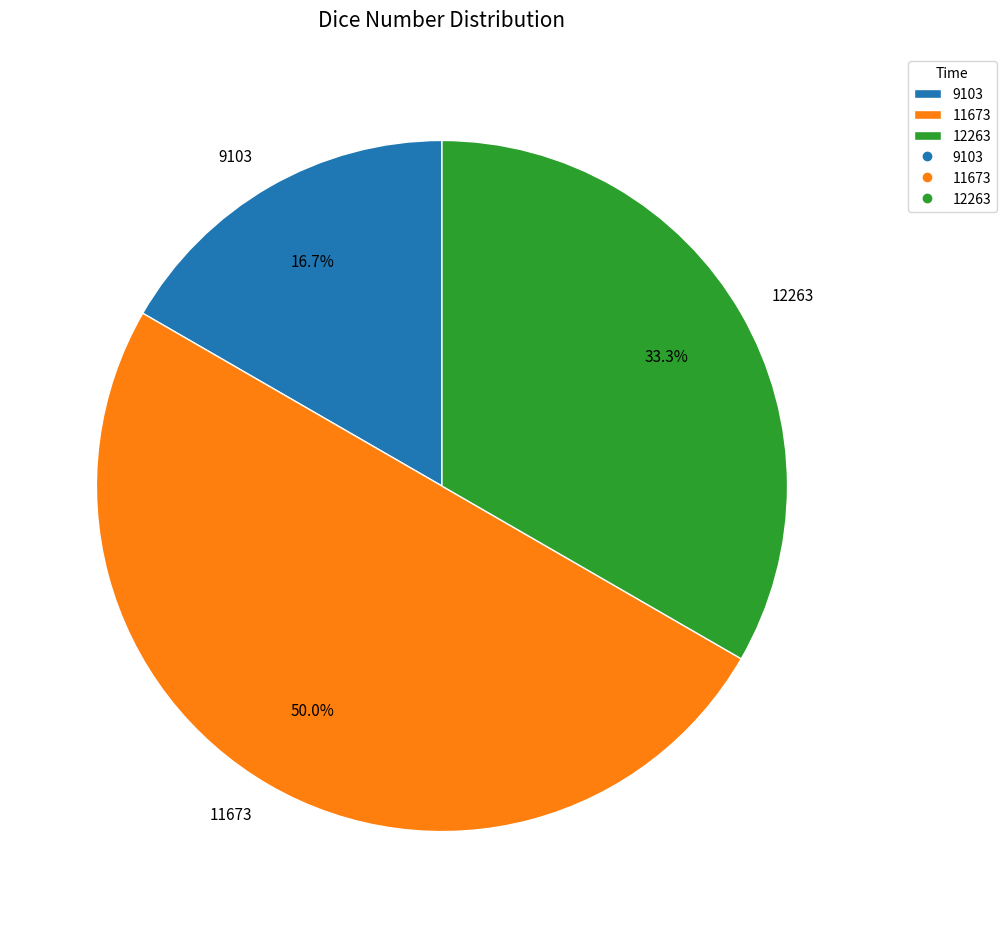

To the nearest percent, what percentage of the pie is 9103?

17%